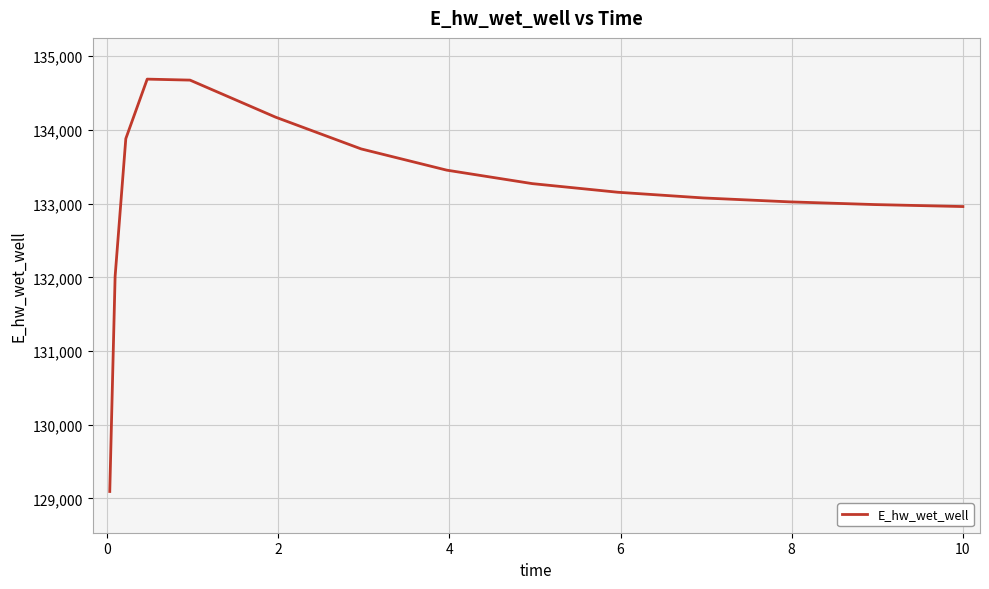

What is the sum of all values?

1997160.6